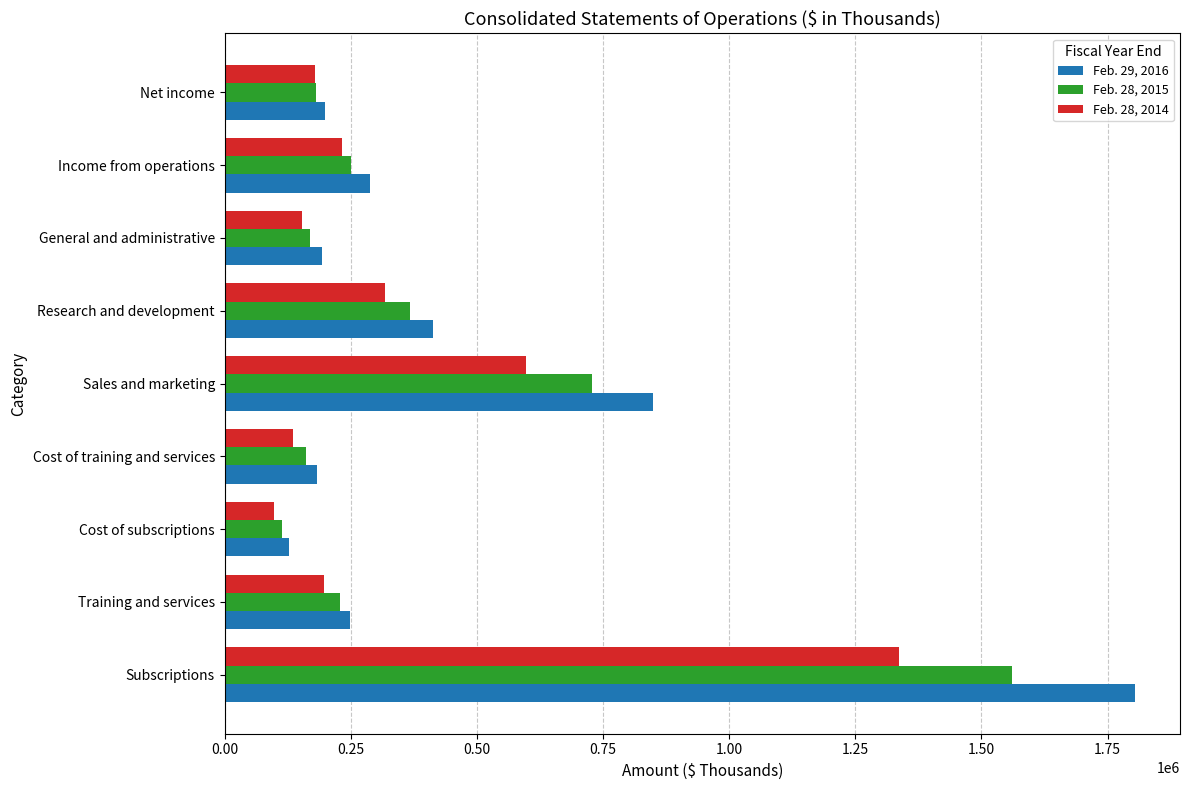

What is the total value across all series at General and administrative?

514741